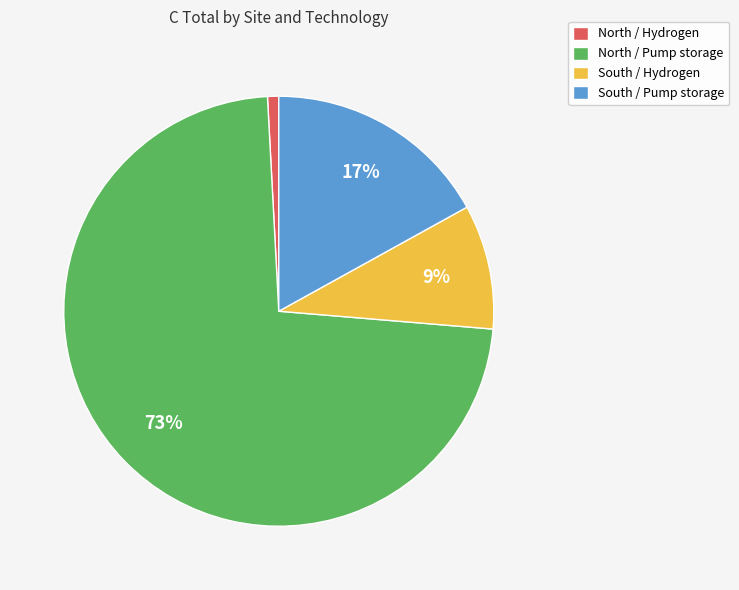

Which has a higher value, South / Hydrogen or North / Hydrogen?

South / Hydrogen